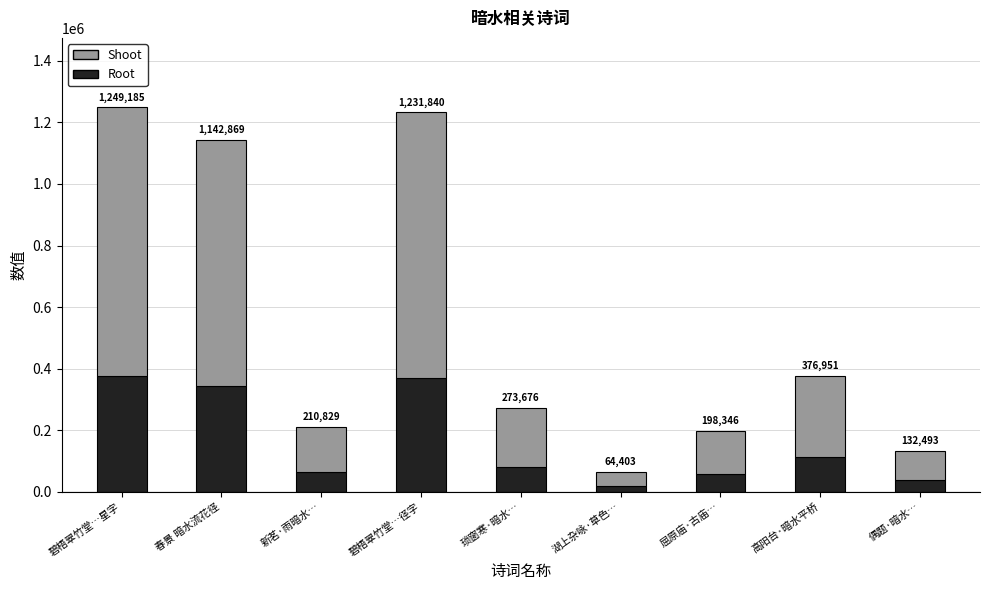

What are all the series names shown in the legend?

Shoot, Root